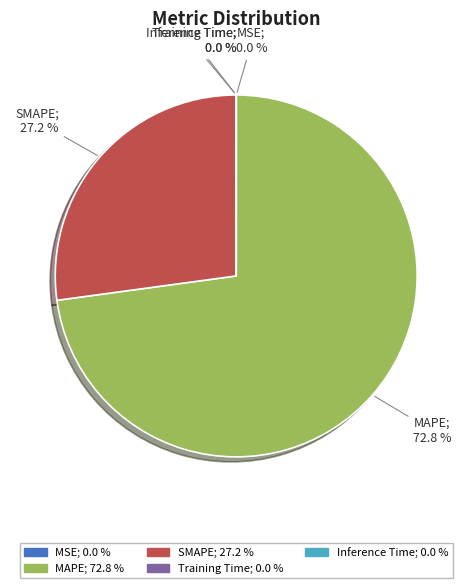

To the nearest percent, what is the average slice percentage?

20%